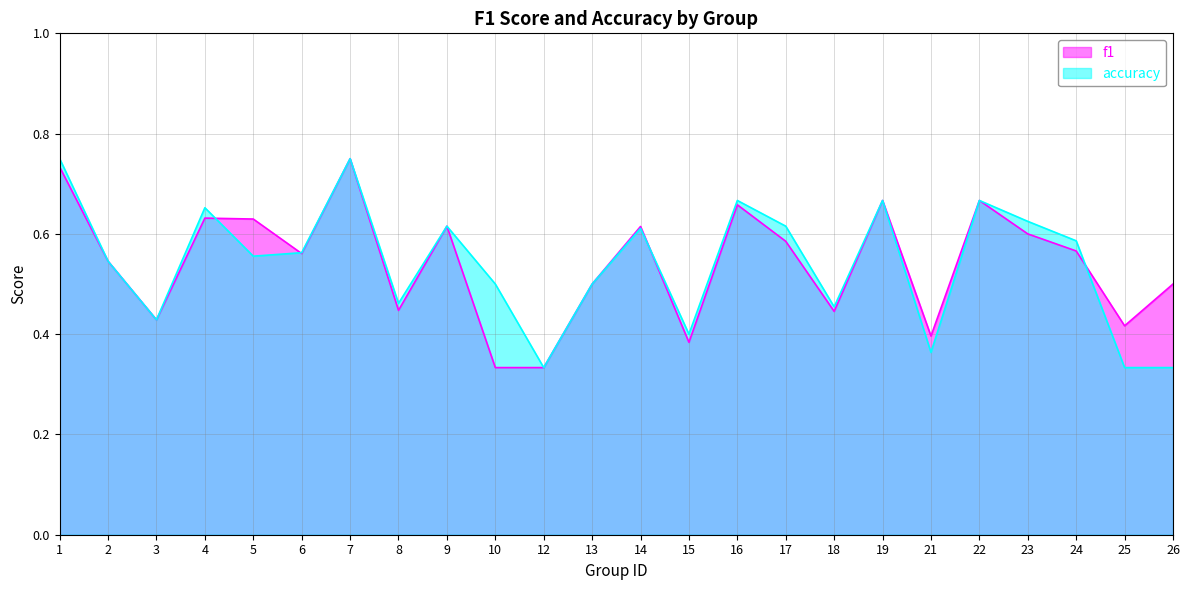

Rank the series by their maximum value, from highest to lowest.

f1, accuracy